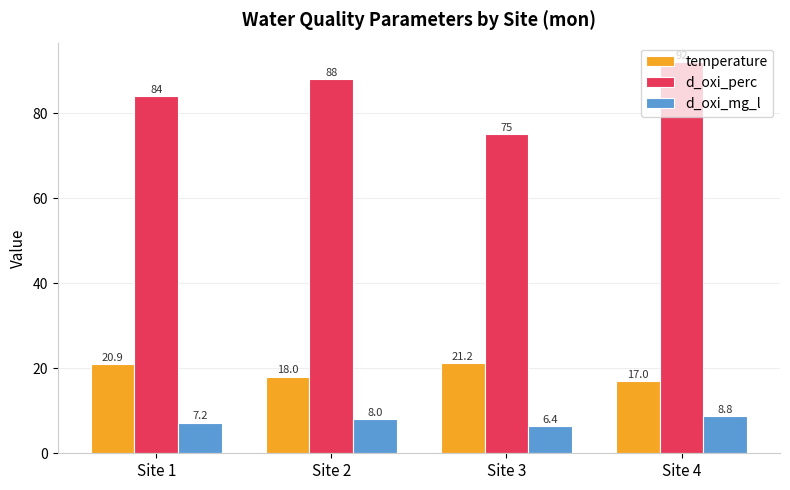

How many categories are shown in the chart?

4